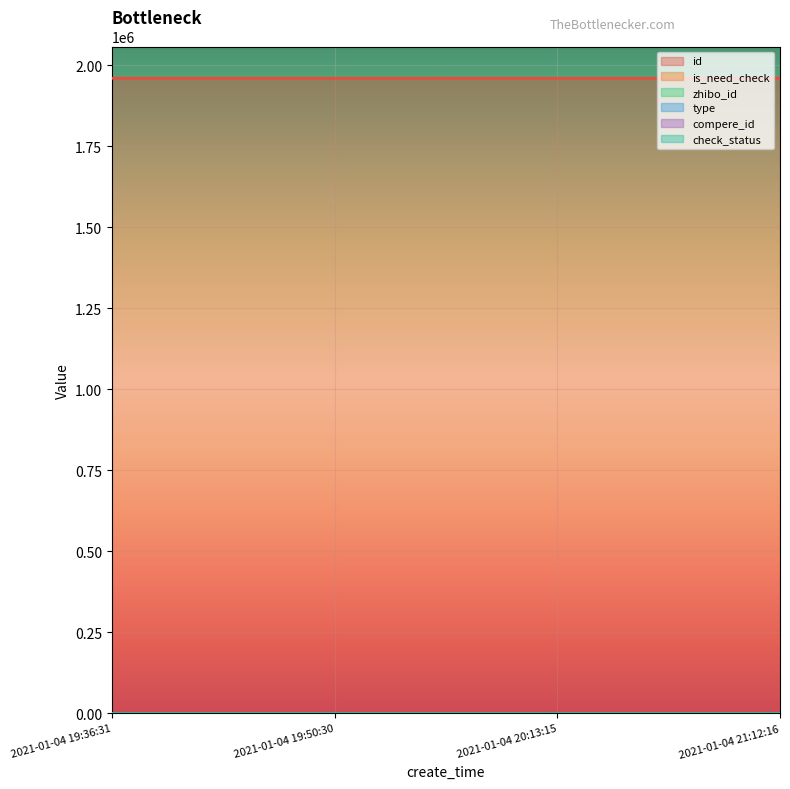

True or false: zhibo_id and check_status intersect in this chart.

False